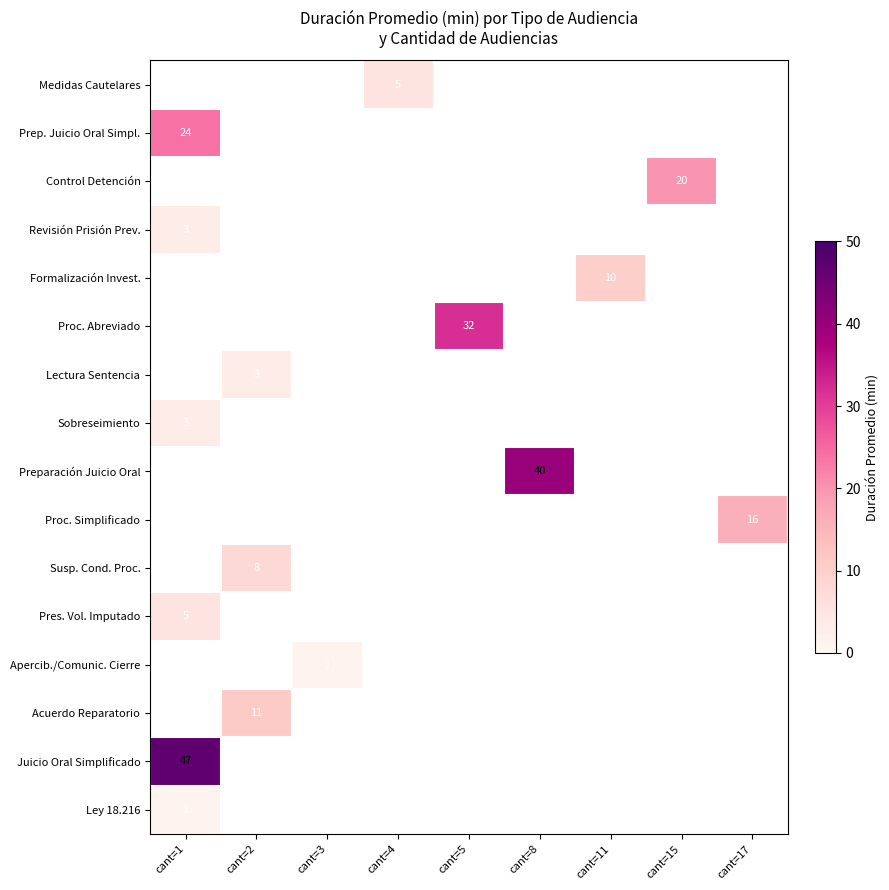

What is the smallest value displayed?

1.0